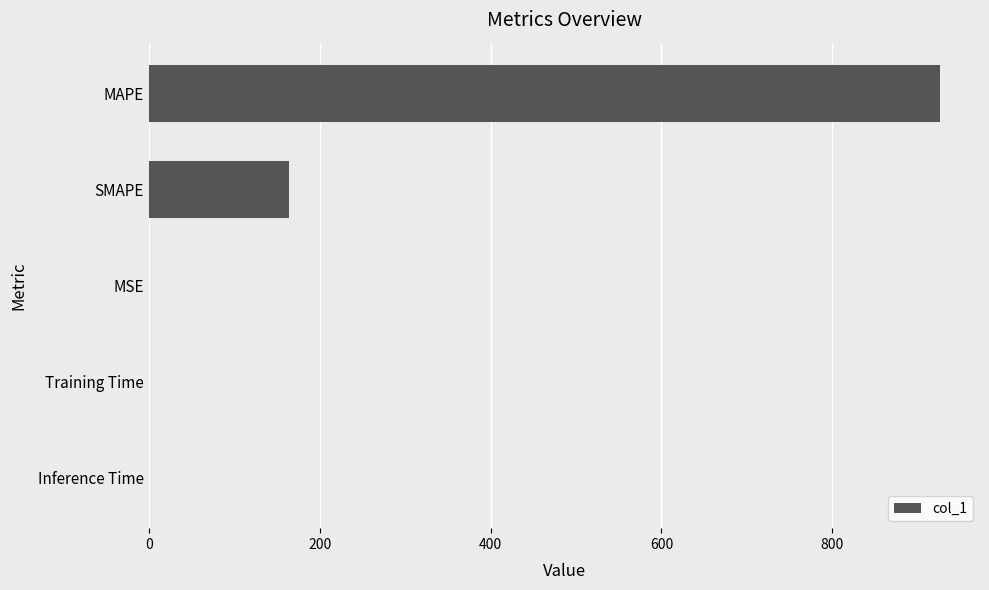

Where is the data nearest to the value 463?

SMAPE